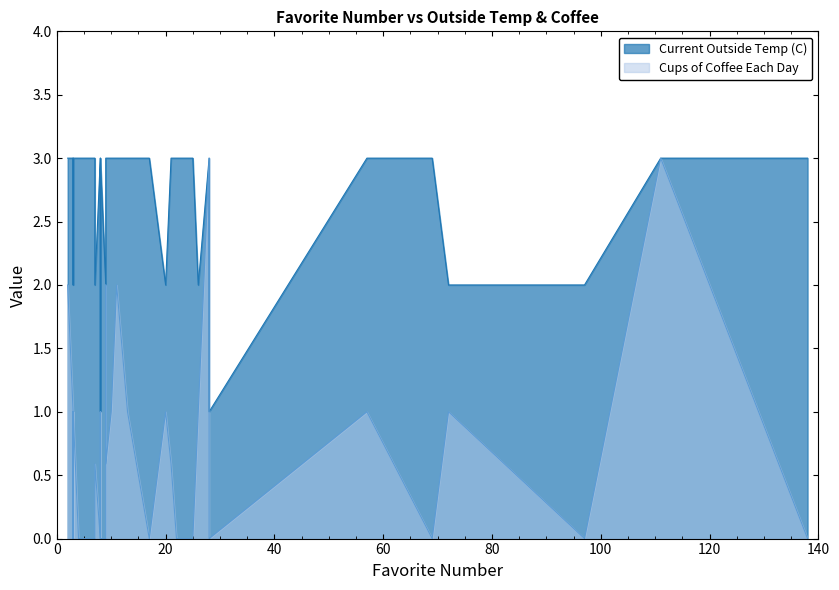

Rank the series by their average value, from highest to lowest.

Current Outside Temp (C), Cups of Coffee Each Day